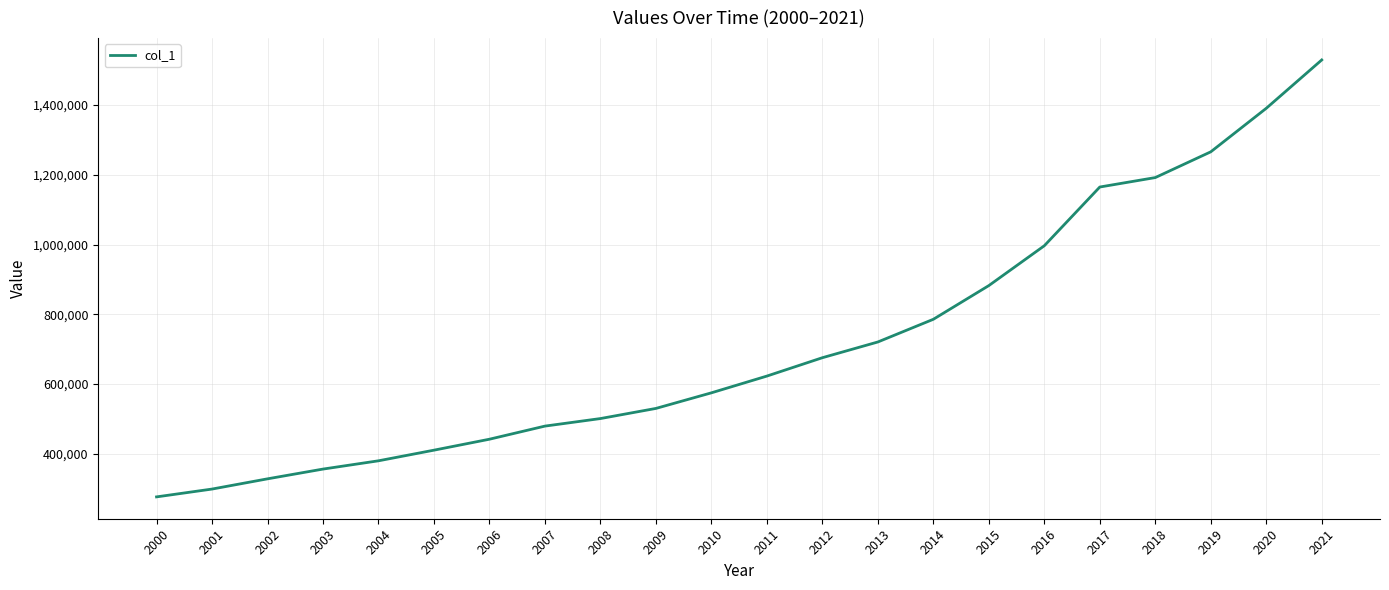

What is the approximate value at 2000?

275853